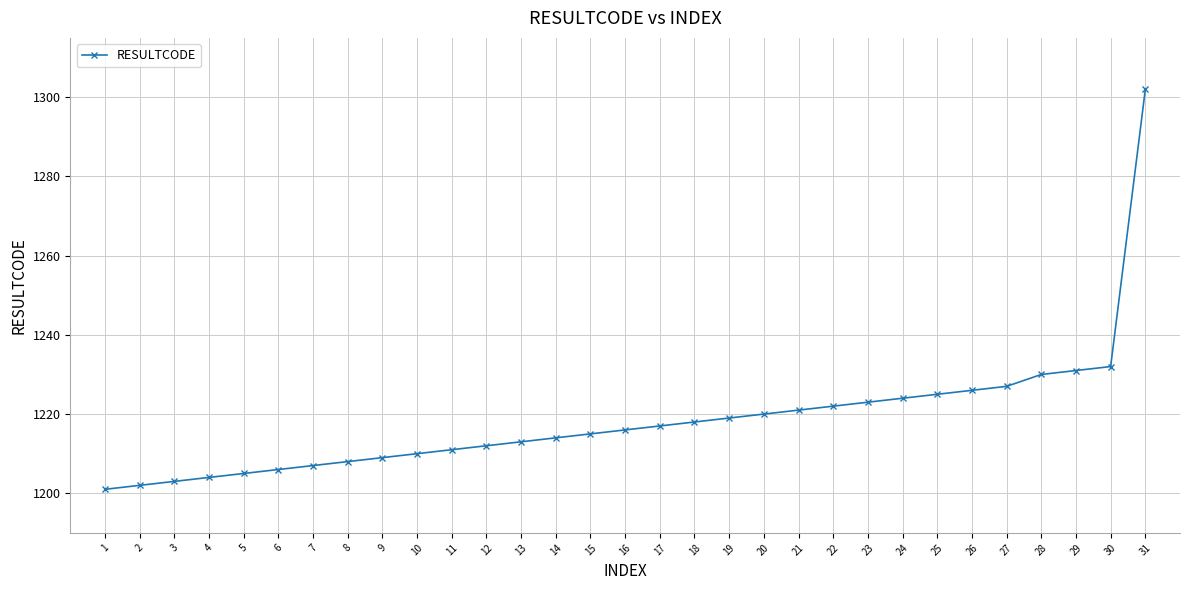

Does the chart display data point markers on the line(s)?

Yes